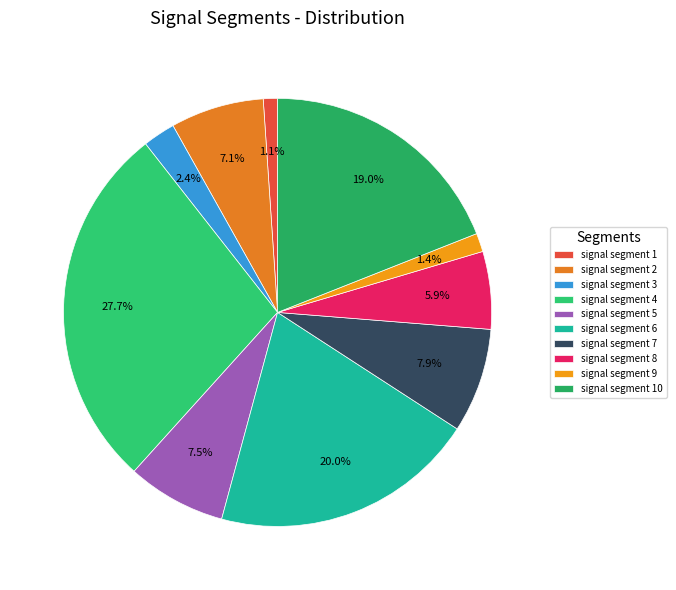

To the nearest percent, what is the average slice percentage?

10%